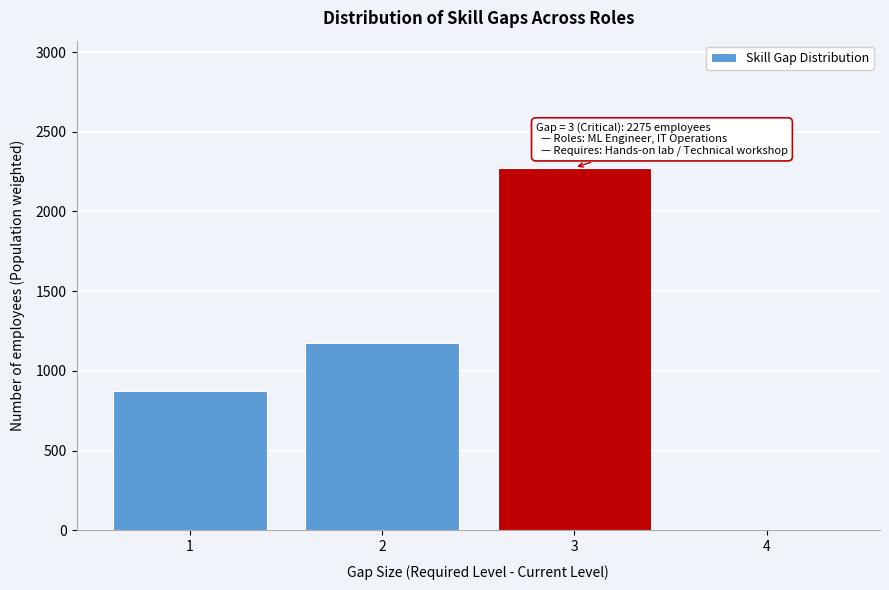

Which range on the x-axis has the tallest bar?

2.5 to 3.5